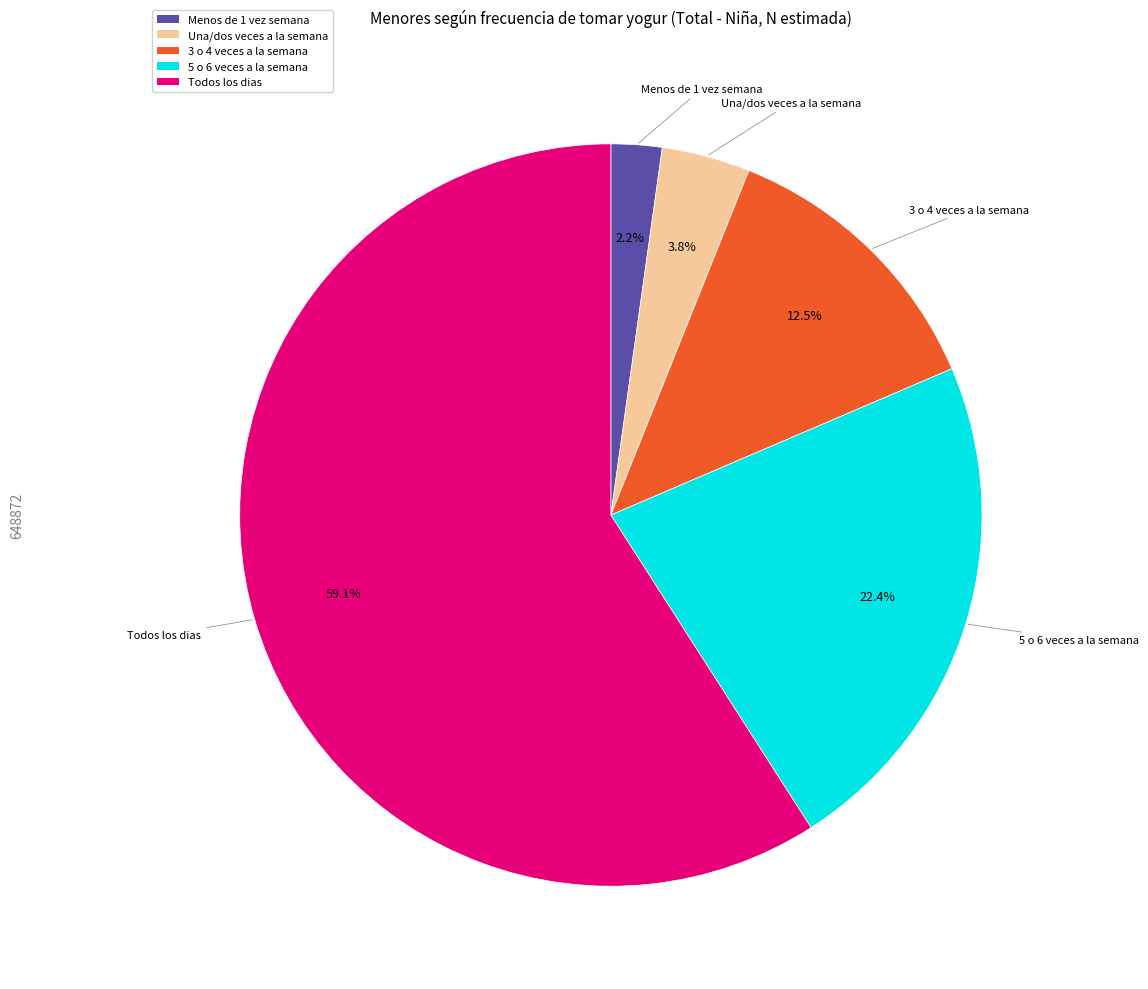

To the nearest percent, what is the combined percentage of Una/dos veces a la semana and 5 o 6 veces a la semana?

26%